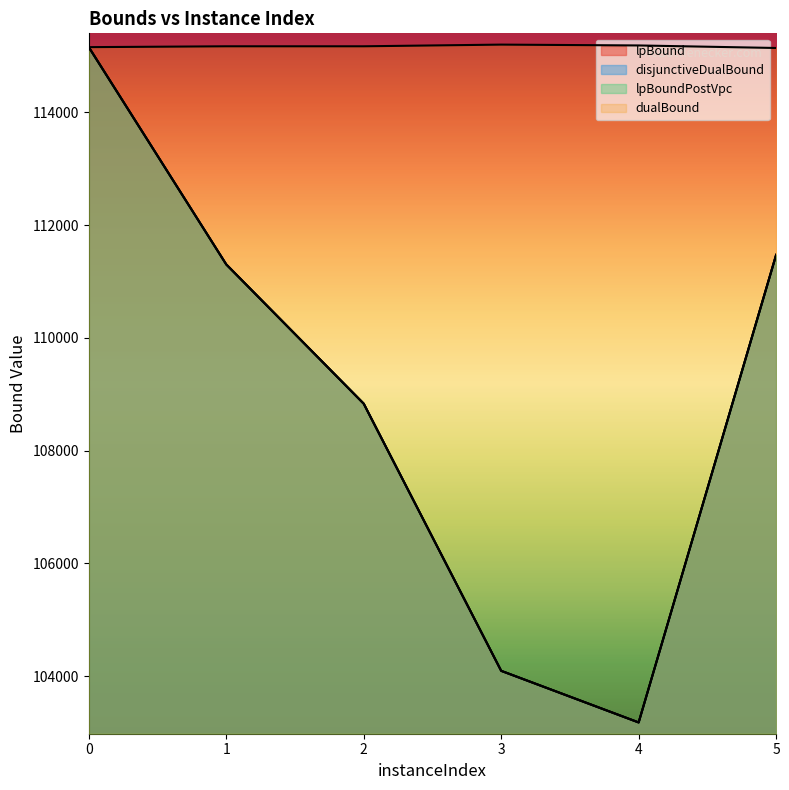

What is the total value across all series at 1?

449073.9